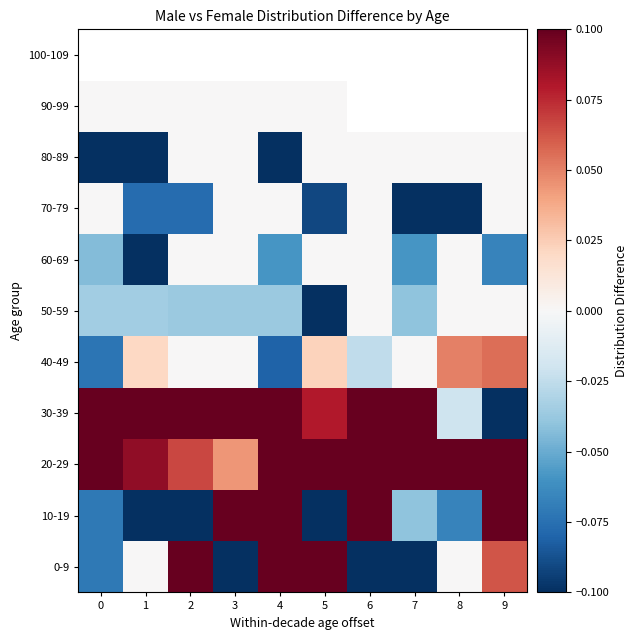

The value of 10-19 at 5 is -0.4. True or false?

True